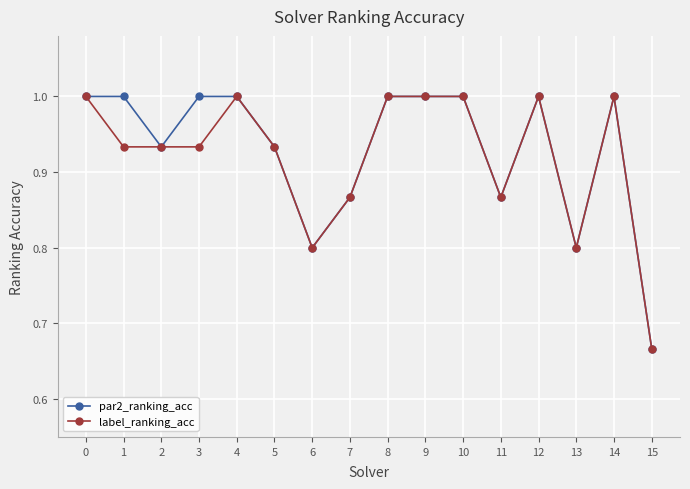

How many series are shown in this chart?

2